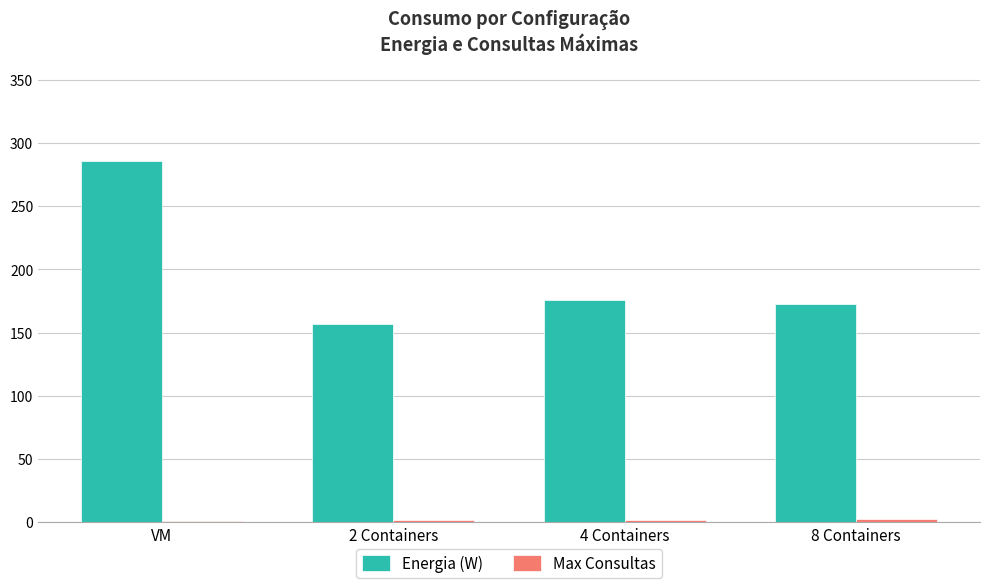

The value of Energia (W) at 2 Containers is 257. True or false?

False